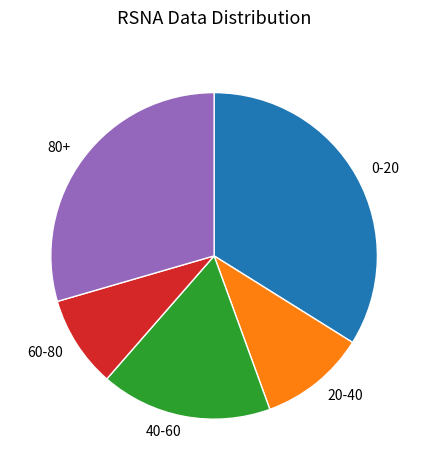

How many slices are in this pie chart?

5